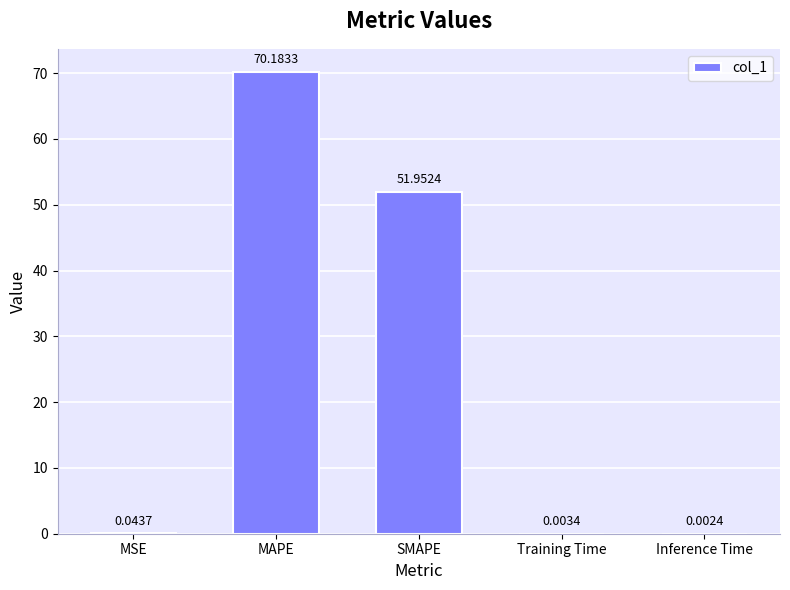

What is the approximate value at MAPE?

70.2